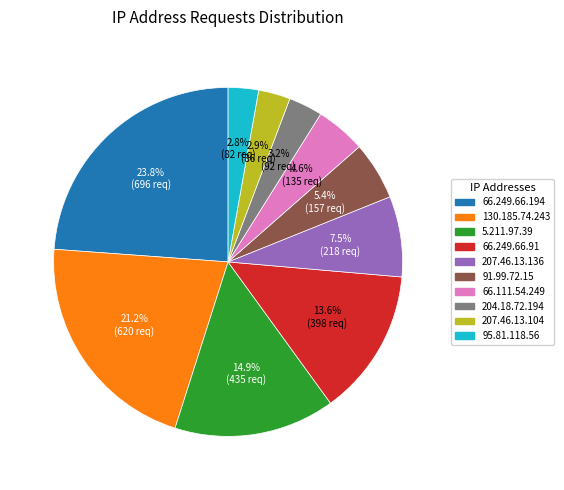

Does 207.46.13.136 represent more than half of the total?

No